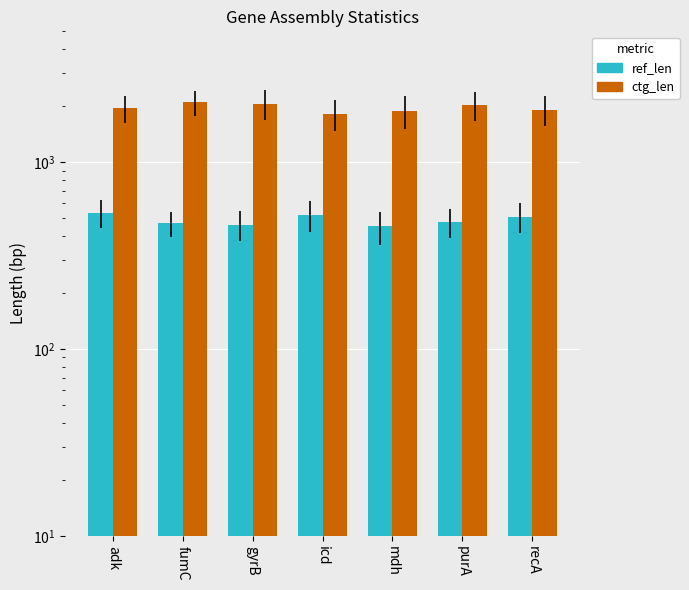

Which series has the largest total across all categories?

ctg_len